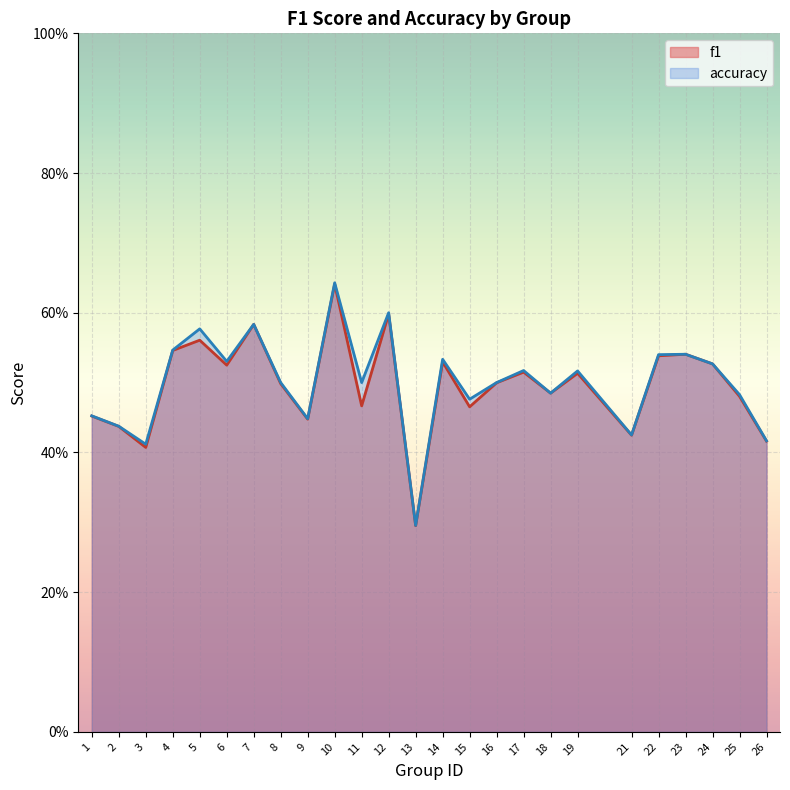

At which category is the sum across all series the highest?

10